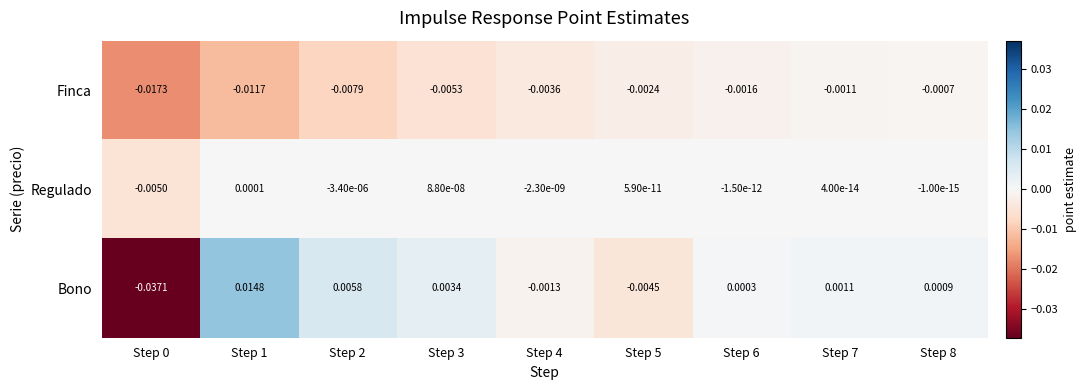

How many series are shown in this chart?

3